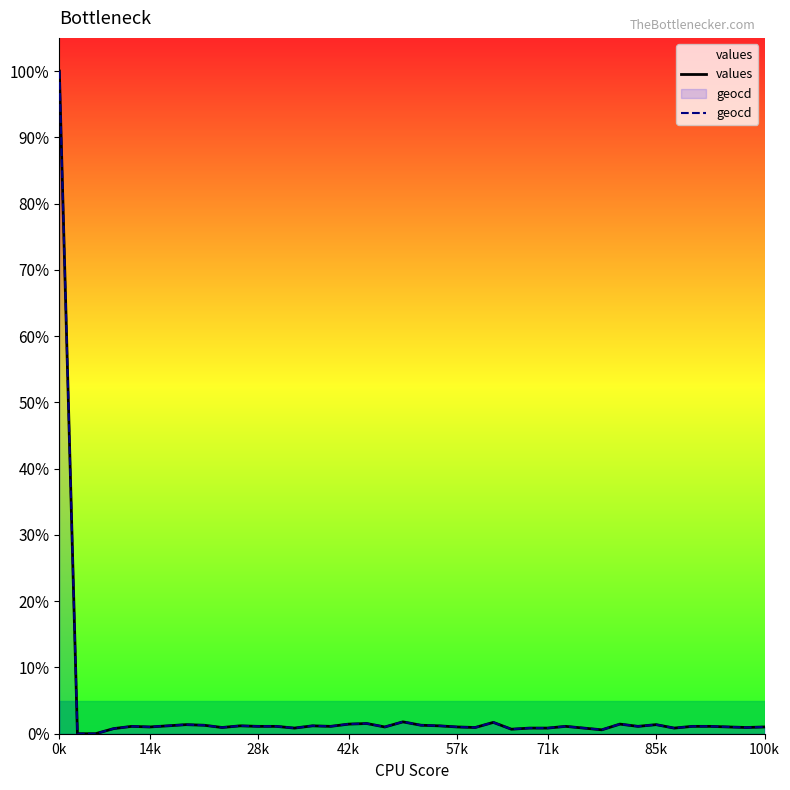

Reading right to left, transcribe all the data shown in this chart.

values: 1.0	0.9	1.0	1.1	1.1	0.9	1.4	1.1	1.5	0.6	0.9	1.1	0.9	0.9	0.7	1.7	0.9	1.0	1.2	1.3	1.8	1.0	1.5	1.5	1.1	1.2	0.9	1.1	1.1	1.2	0.9	1.3	1.4	1.2	1.0	1.1	0.8	0.0	0.0	100.0
geocd: 1.0	0.9	1.0	1.1	1.1	0.9	1.4	1.1	1.5	0.6	0.9	1.1	0.9	0.9	0.7	1.7	0.9	1.0	1.2	1.3	1.8	1.0	1.5	1.5	1.1	1.2	0.9	1.1	1.1	1.2	0.9	1.3	1.4	1.2	1.0	1.1	0.8	0.0	0.0	100.0